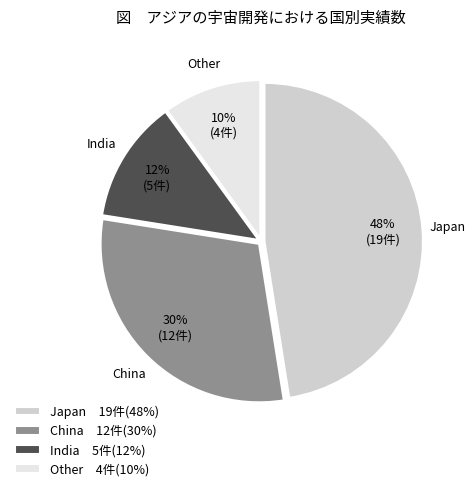

How many segments does this pie chart have?

4